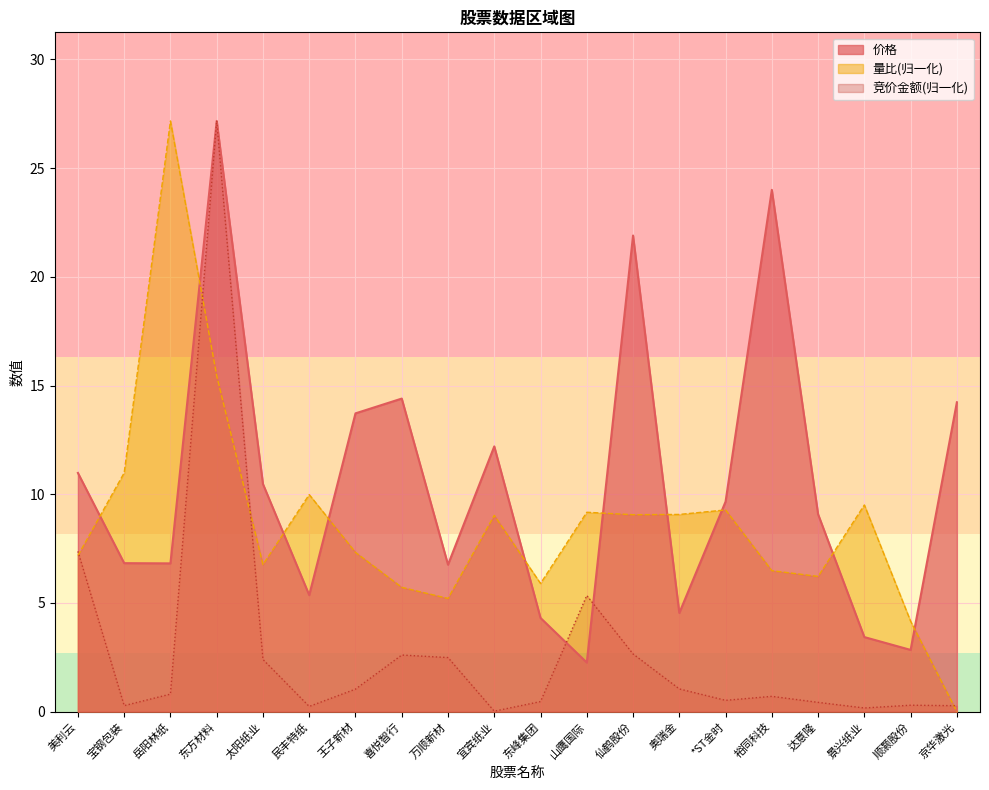

What is the label of the 9th point from the left?

万顺新材